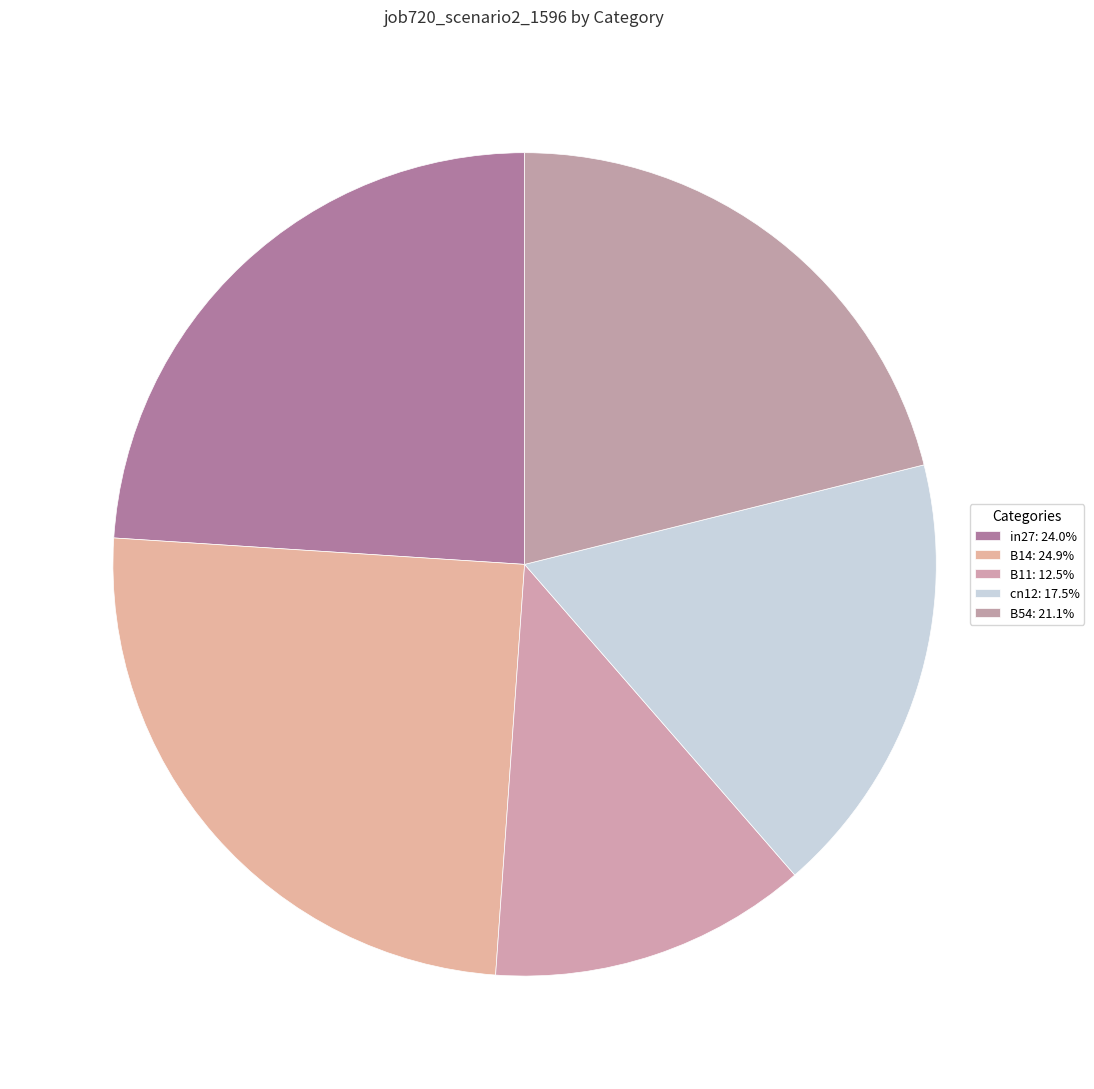

Does B54 account for over 50% of the chart?

No